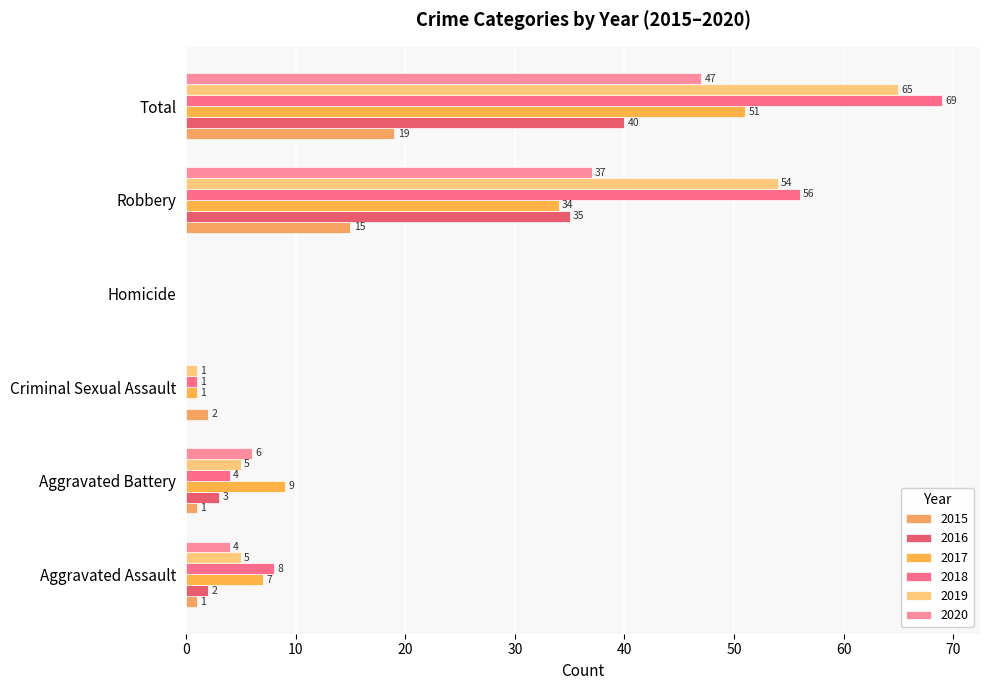

Rank the series at Homicide from highest to lowest value.

2015, 2016, 2017, 2018, 2019, 2020